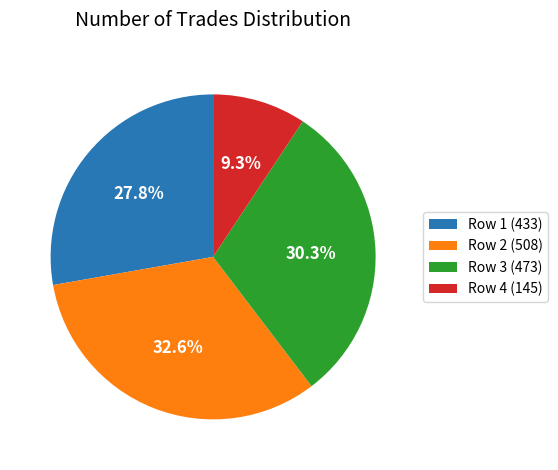

Is there a majority slice in this chart?

No